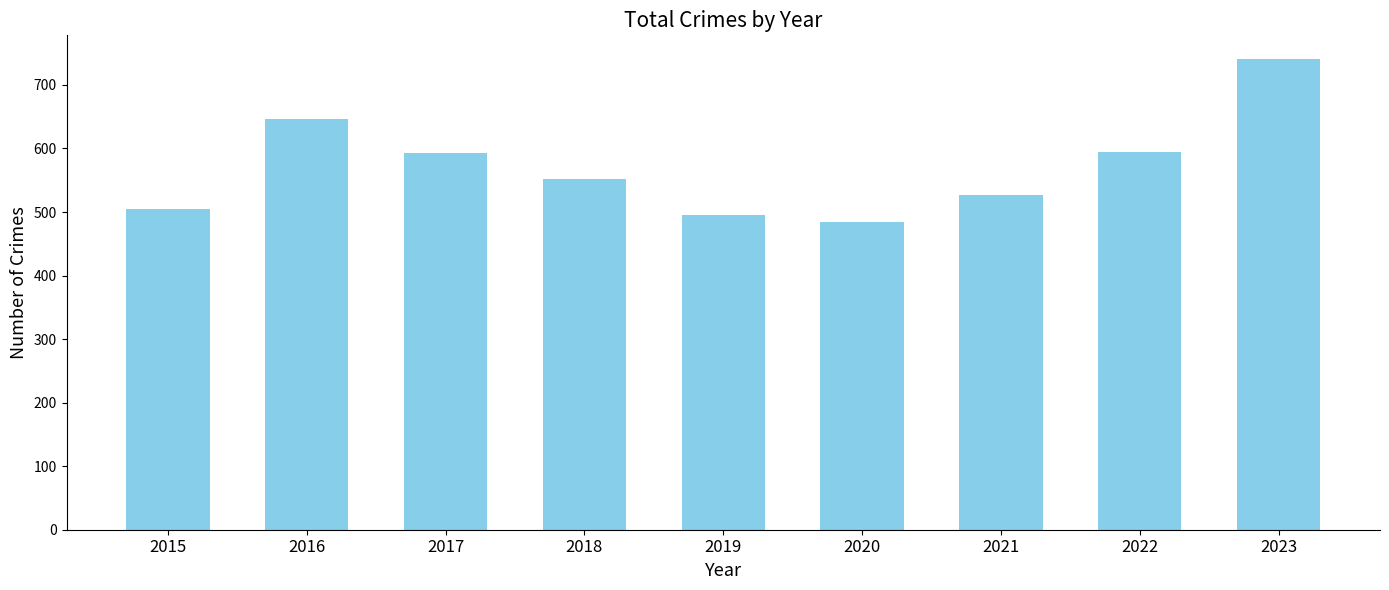

What is the approximate value at 2022, to the nearest 10?

590